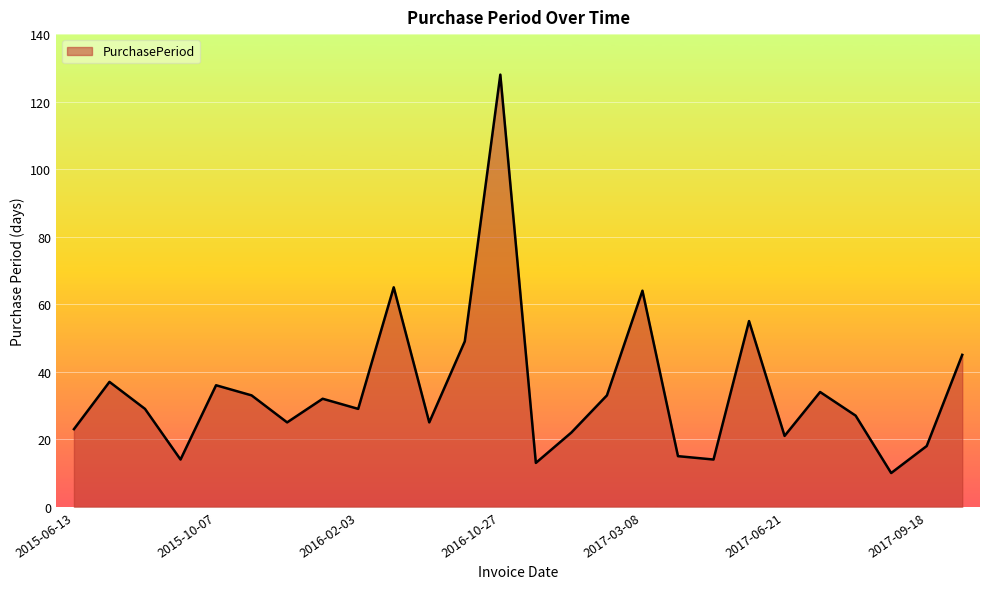

Reading right to left, transcribe all the data shown in this chart.

45	18	10	27	34	21	55	14	15	64	33	22	13	128	49	25	65	29	32	25	33	36	14	29	37	23